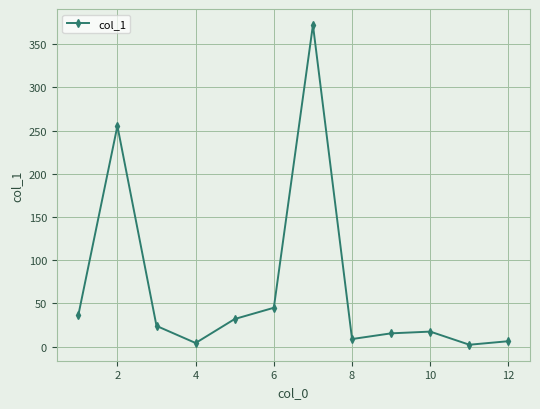

What is the difference between the maximum and minimum values?

370.2